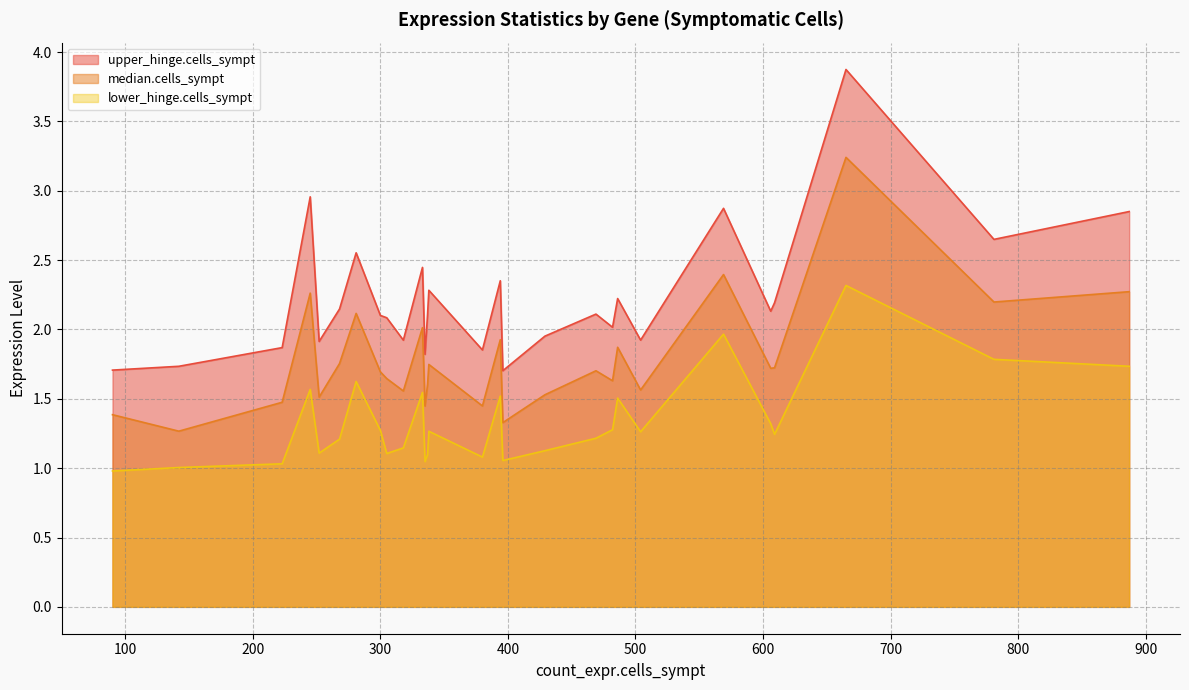

At which category is the sum across all series the highest?

665